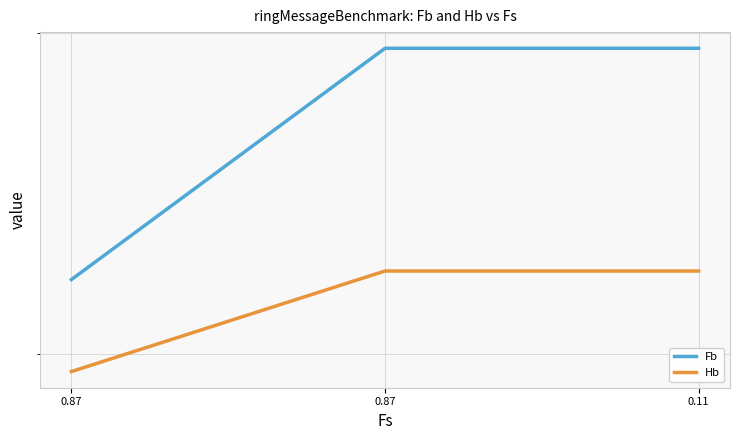

Reading left to right, what are all the values shown in this chart?

Fb: 0.87=0.3	0.87=0.4	0.11=0.4
Hb: 0.87=0.3	0.87=0.3	0.11=0.3